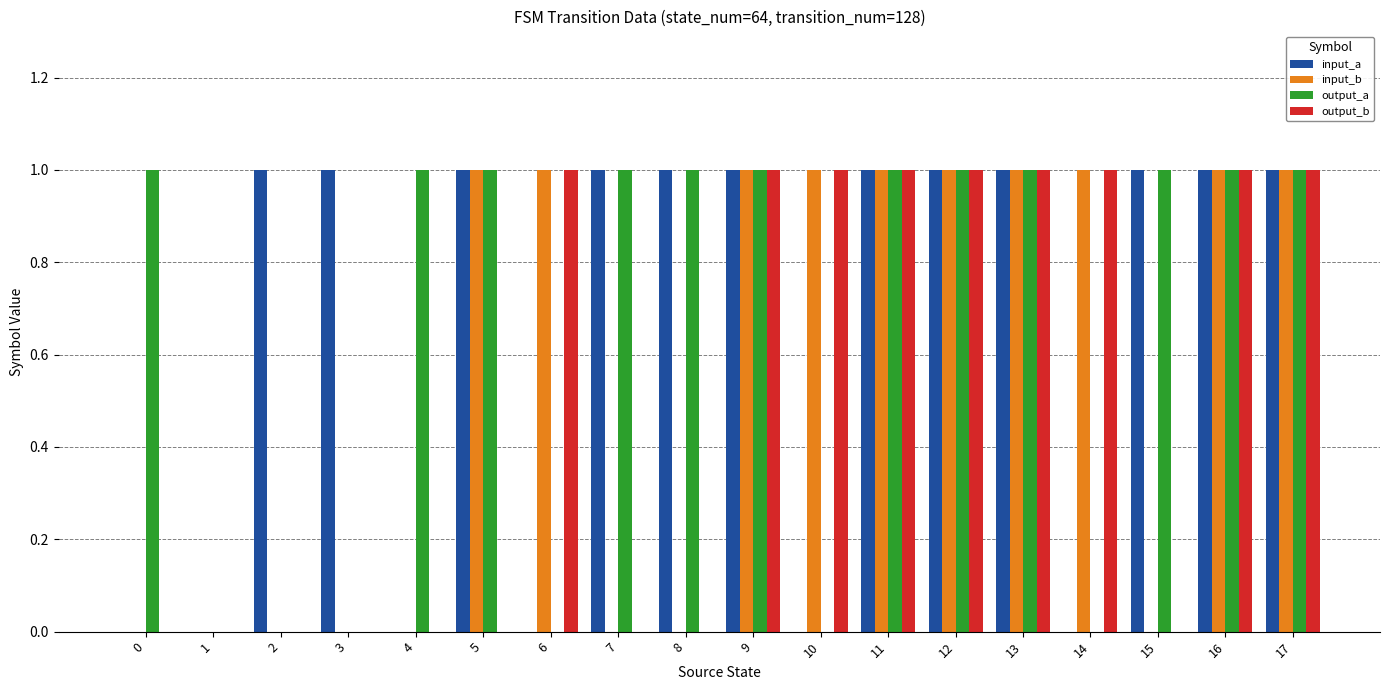

Count the input_a values in the range 0 to 1.

18